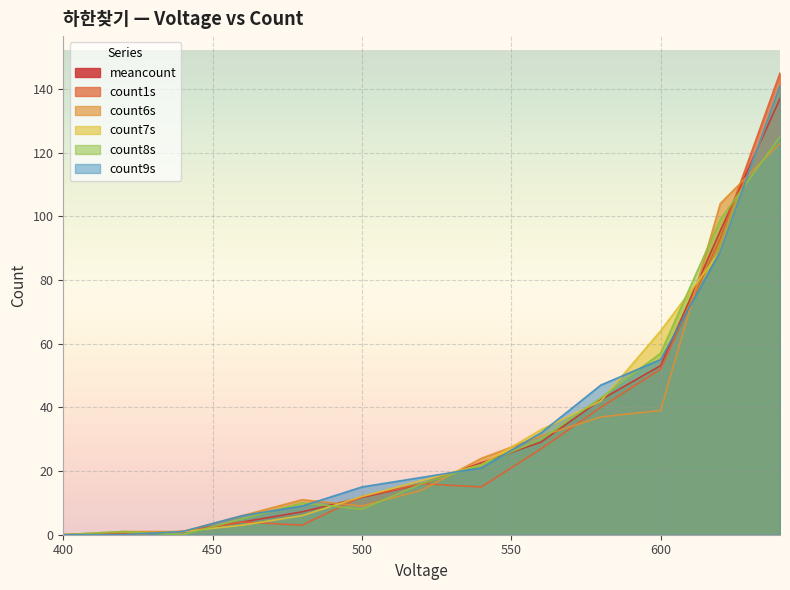

At how many categories does at least one series exceed 57?

3